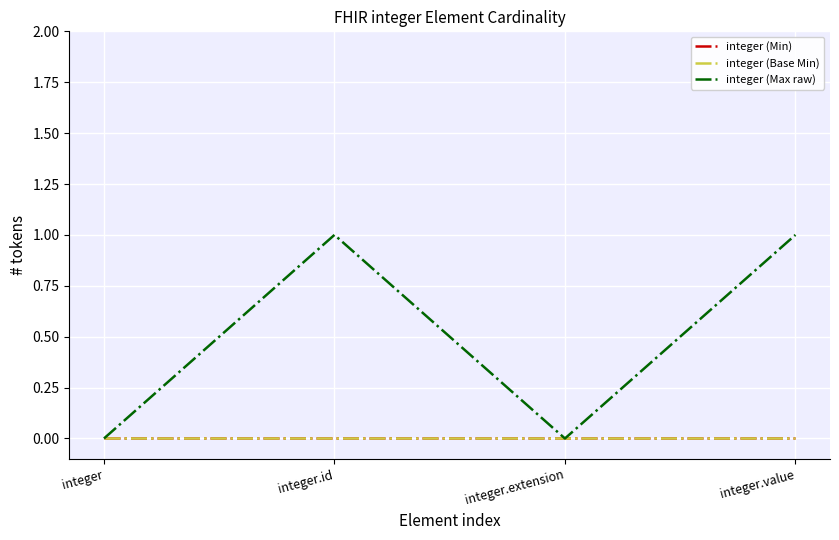

True or false: integer (Min) and integer (Max raw) intersect in this chart.

False